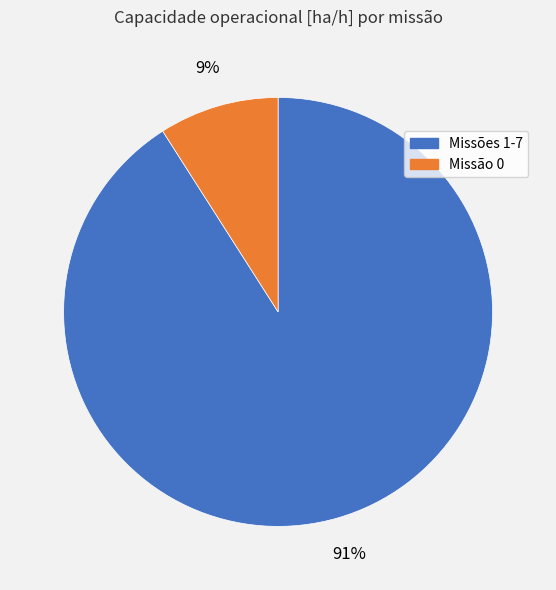

Does any single category account for the majority?

Yes